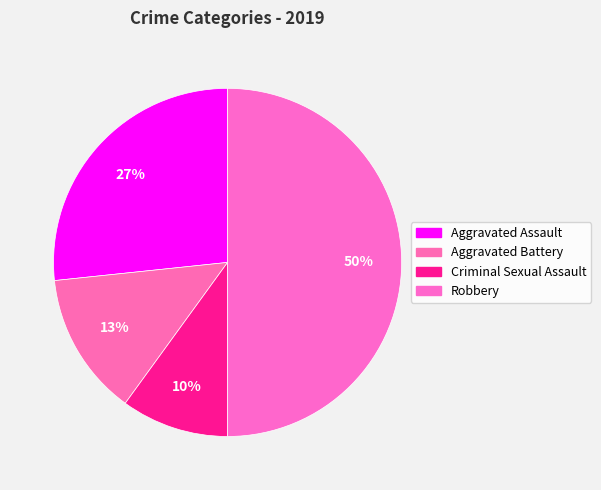

Which slice is the smallest?

Criminal Sexual Assault